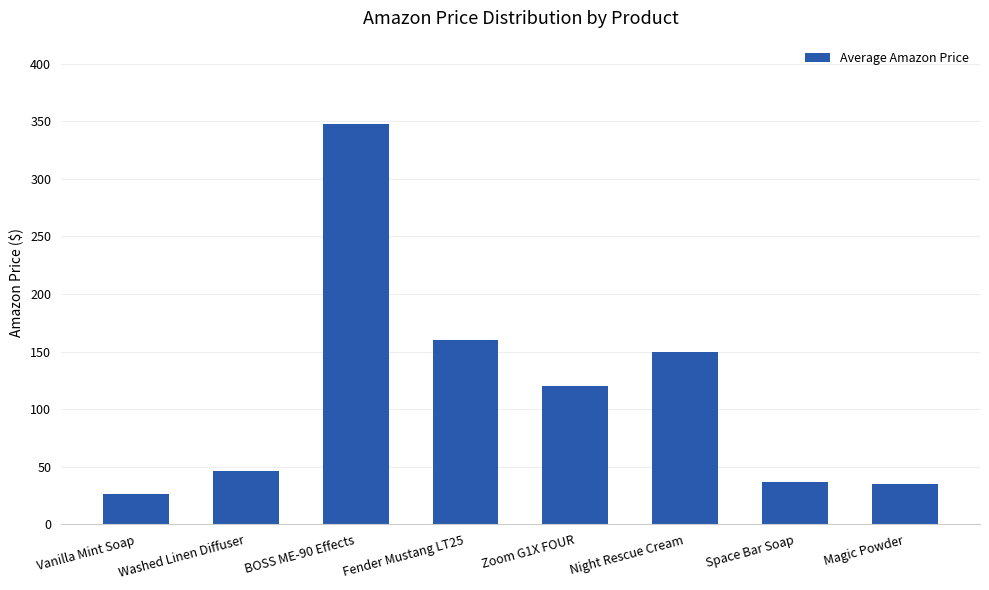

What is the average value?

115.2